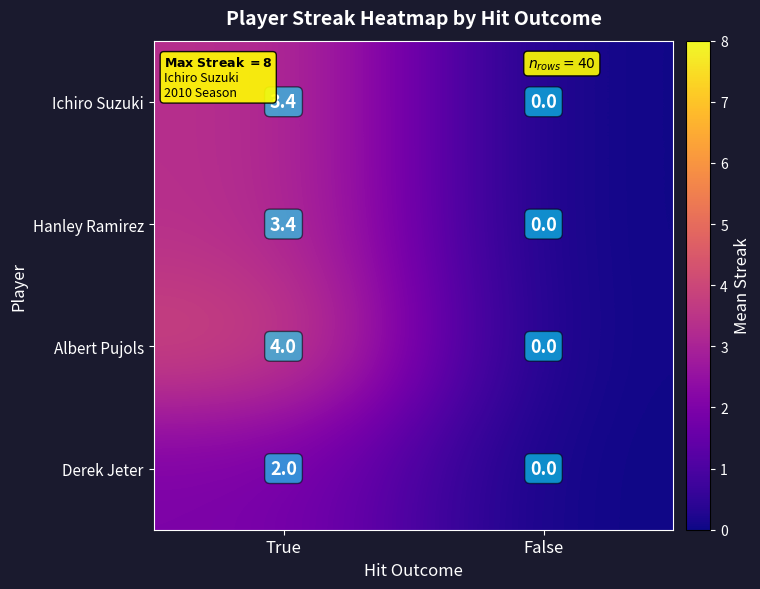

True or false: Ichiro Suzuki has a value of 0.0 at False.

True